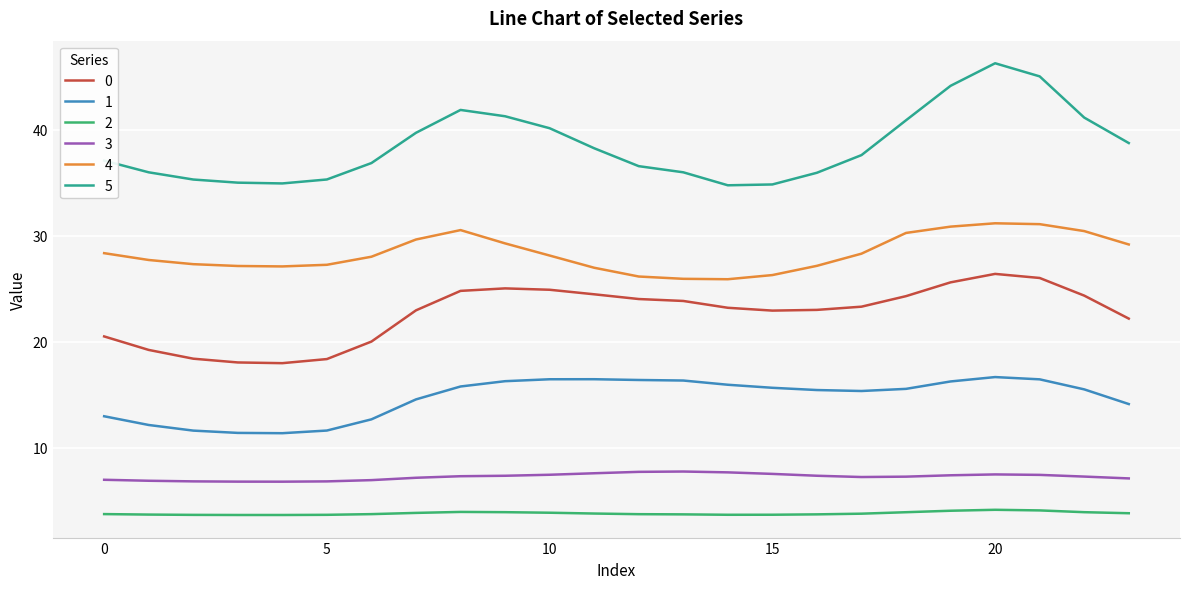

True or false: 1 and 0 intersect in this chart.

False